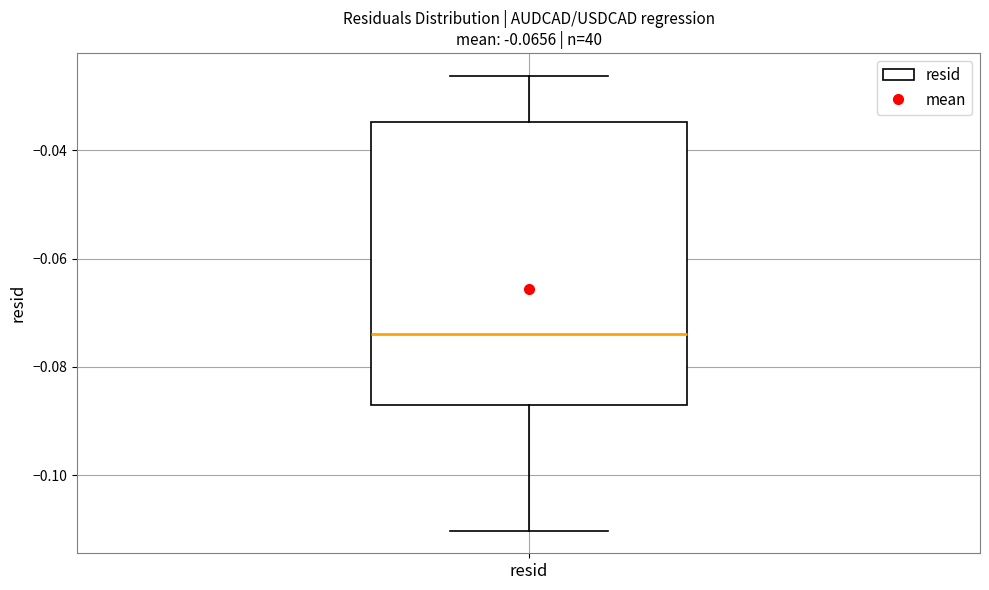

Transcribe this box plot: give where the median line is, the range the box spans, and where the two whiskers end, as read against the y-axis. The values are not printed on the chart, so give them approximately, as read against the axis.

median -0.074, box -0.086 to -0.034, whiskers -0.110 to -0.026